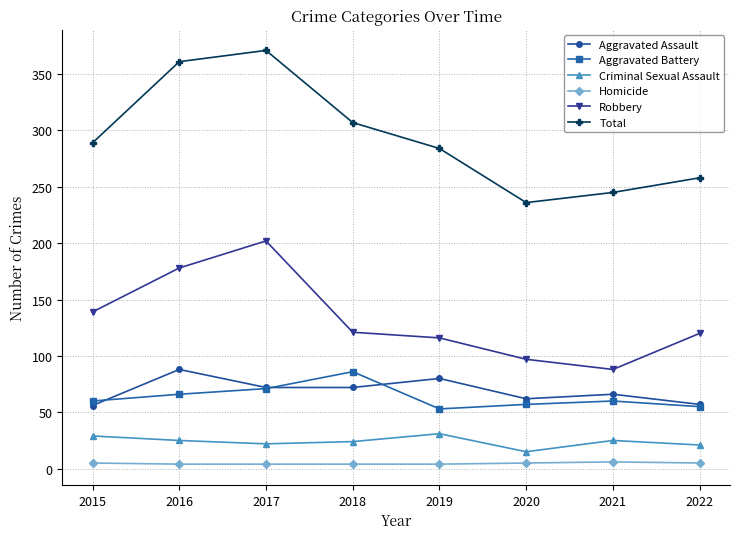

What is the maximum value for Aggravated Battery?

86